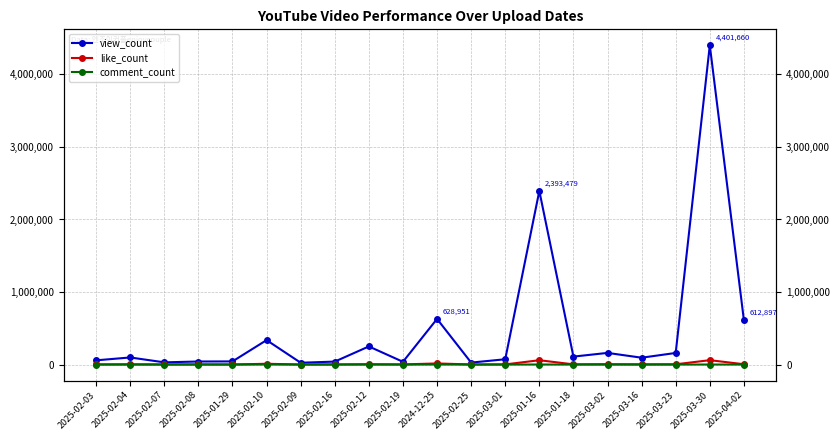

Is the value of comment_count at 2025-02-12 greater than the value of like_count at 2025-02-12?

No